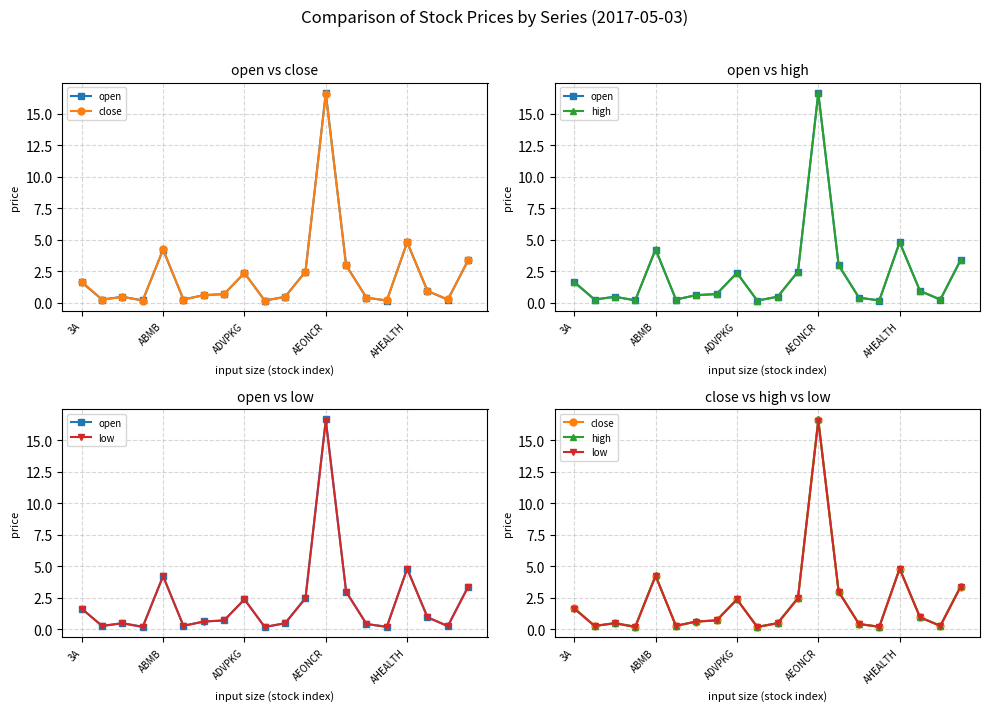

The value of high at 9 is 0.1. True or false?

False